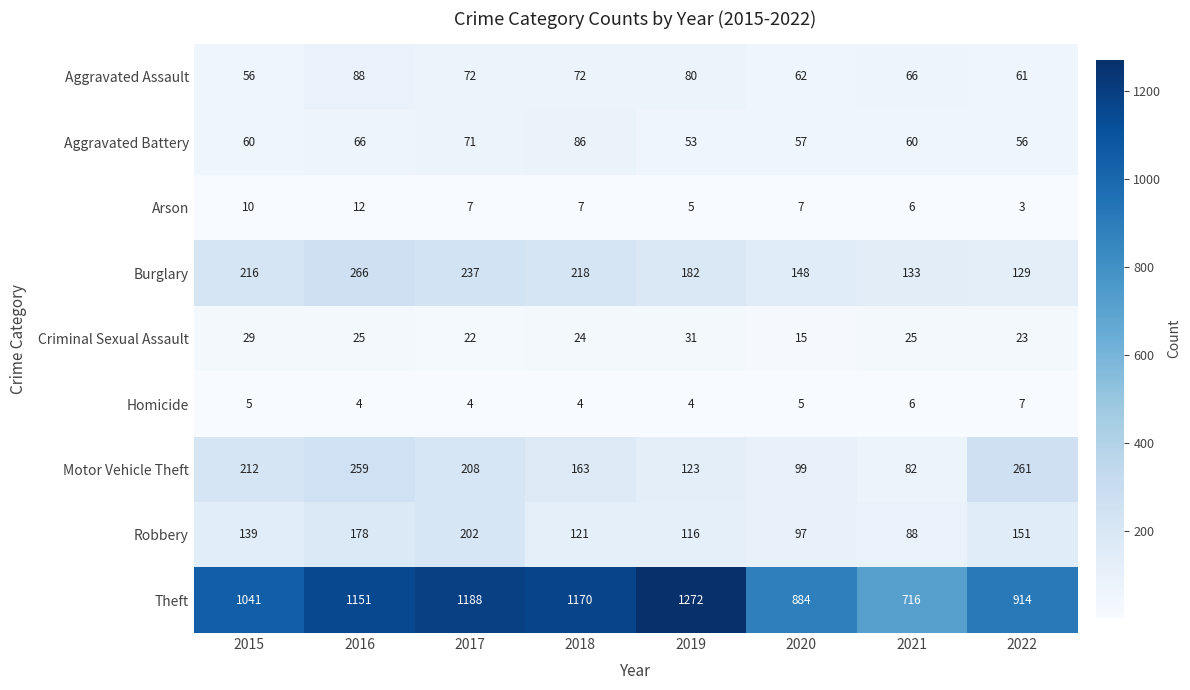

What is the spread (max minus min) of values at 2021?

710